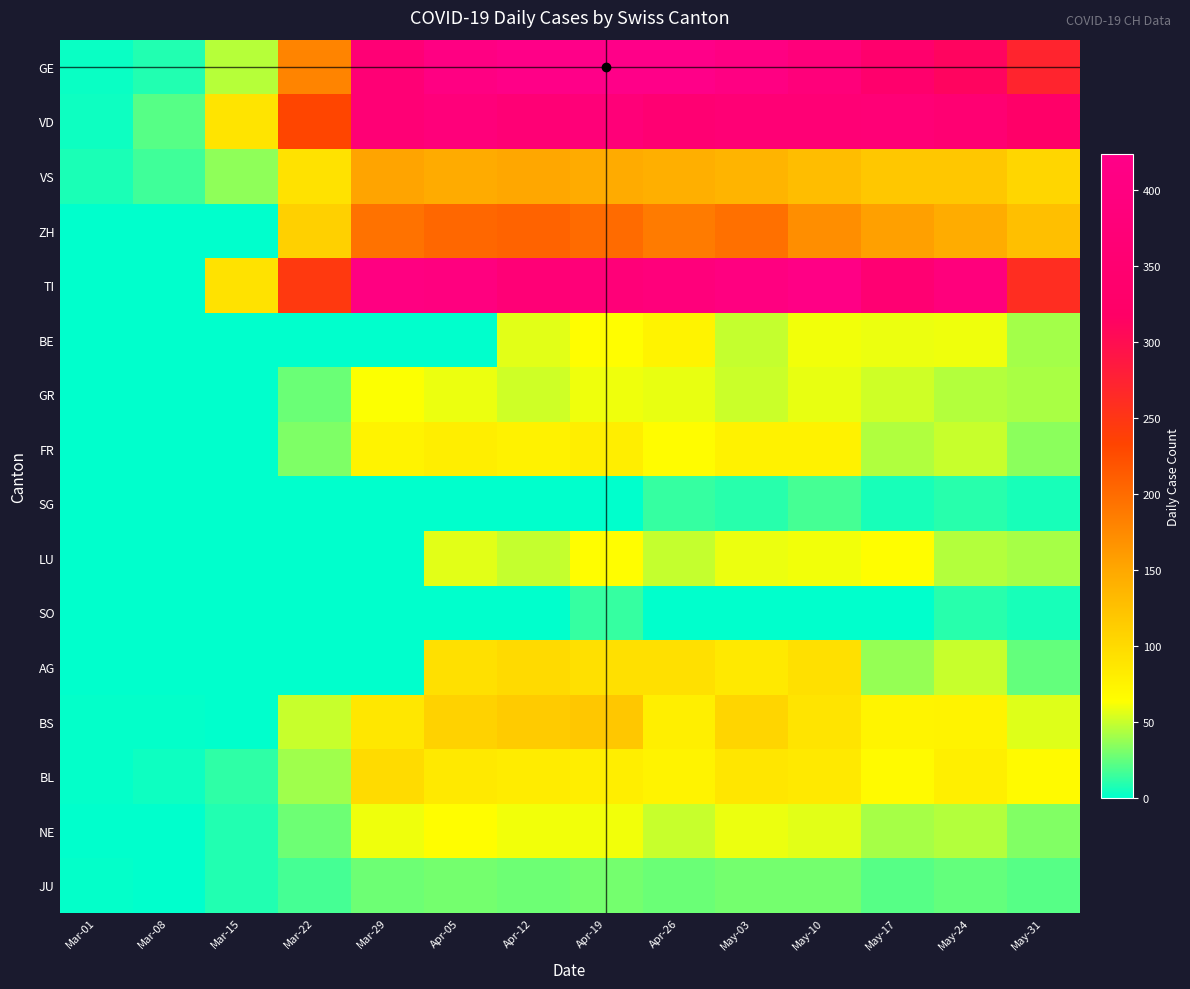

Which category has the highest value across all series?

Apr-19